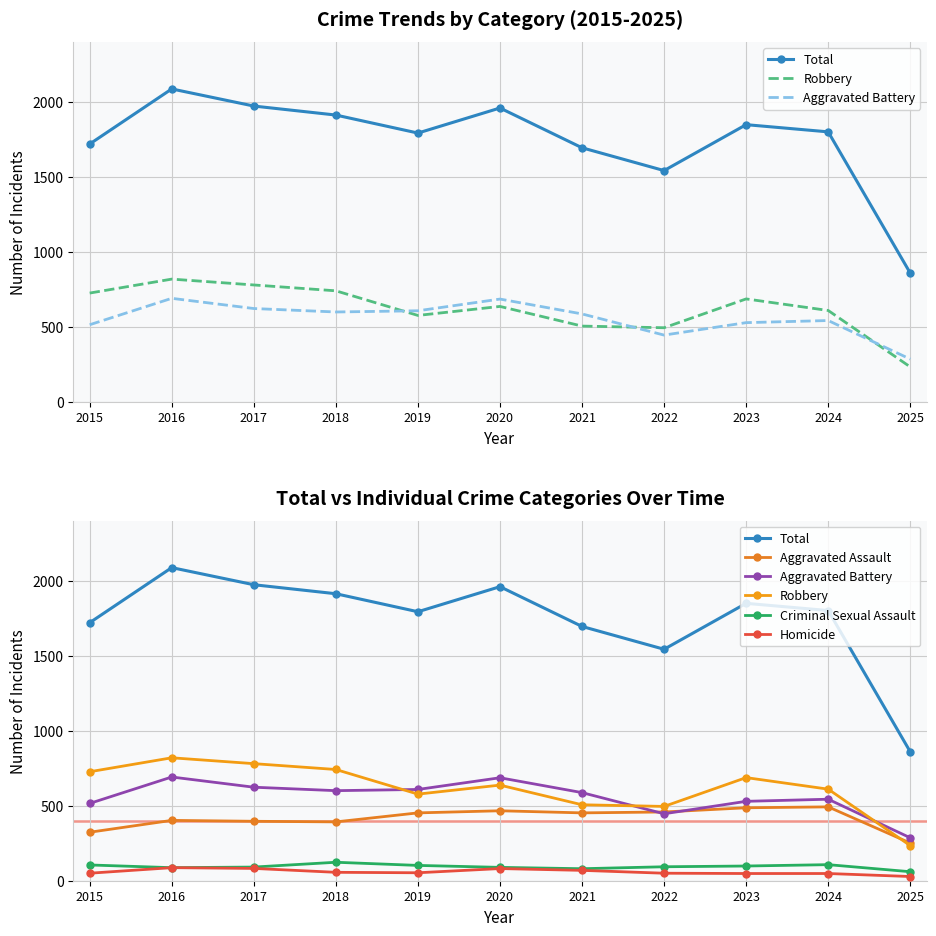

The Criminal Sexual Assault series shows 91 at 2017. True or false?

True